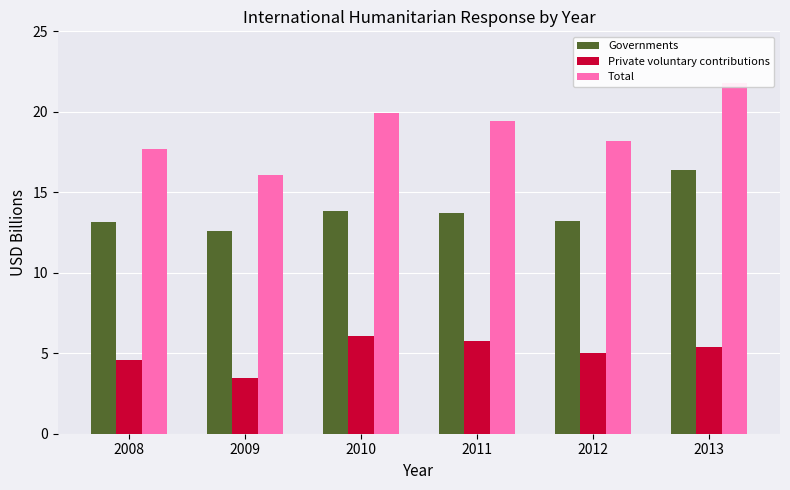

Reading left to right, what are all the values shown in this chart?

Governments: 13.1	12.6	13.9	13.7	13.2	16.4
Private voluntary contributions: 4.6	3.5	6.1	5.7	5.0	5.4
Total: 17.7	16.1	19.9	19.4	18.2	21.8